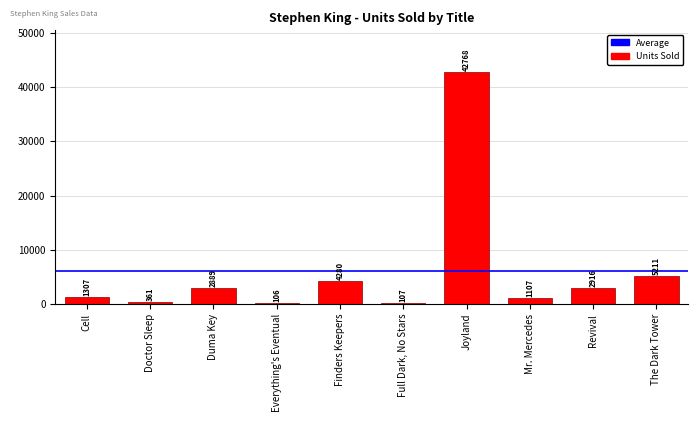

What is the change in value from Everything's Eventual to Mr. Mercedes?

+1001